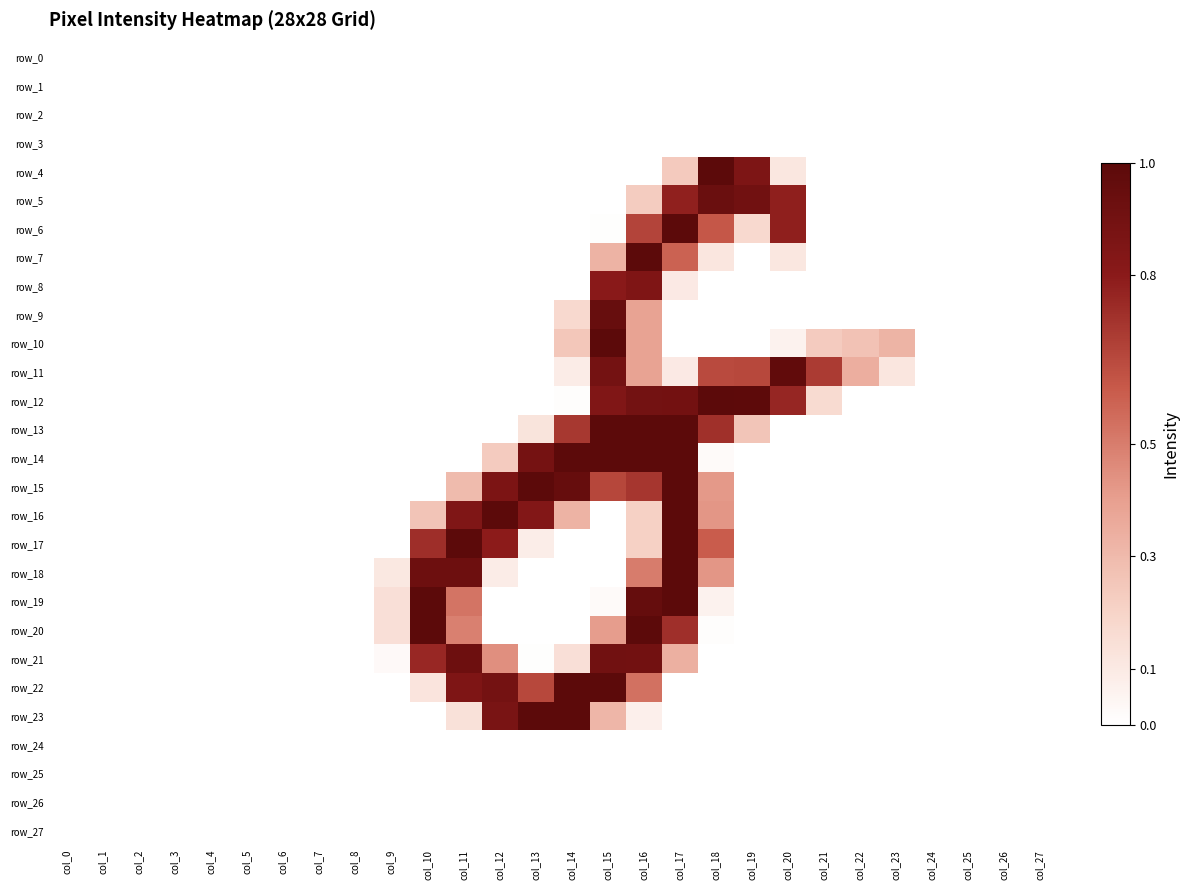

Is the value of row_14 at col_23 greater than the value of row_9 at col_6?

No